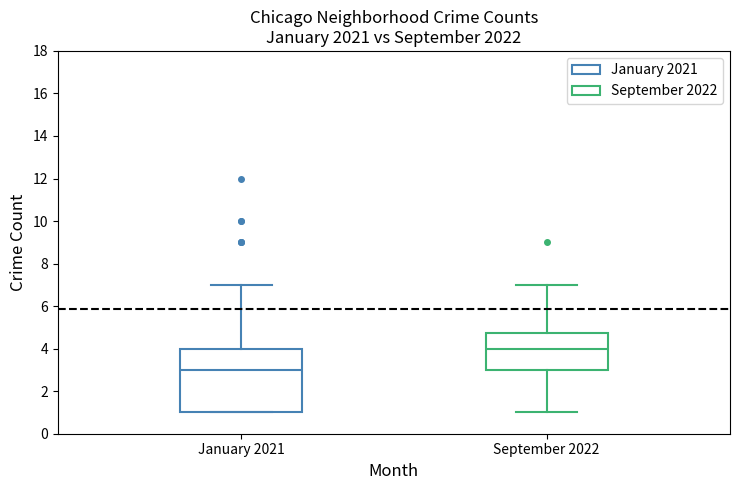

Reading left to right, read every box against the y-axis: the position of its median line, the range the box covers, and the ends of its whiskers. The values are not printed on the chart, so give them approximately, as read against the axis.

January 2021: median 3.0, box 1.0 to 4.0, whiskers 1.0 to 7.0
September 2022: median 4.0, box 3.0 to 4.8, whiskers 1.0 to 7.0